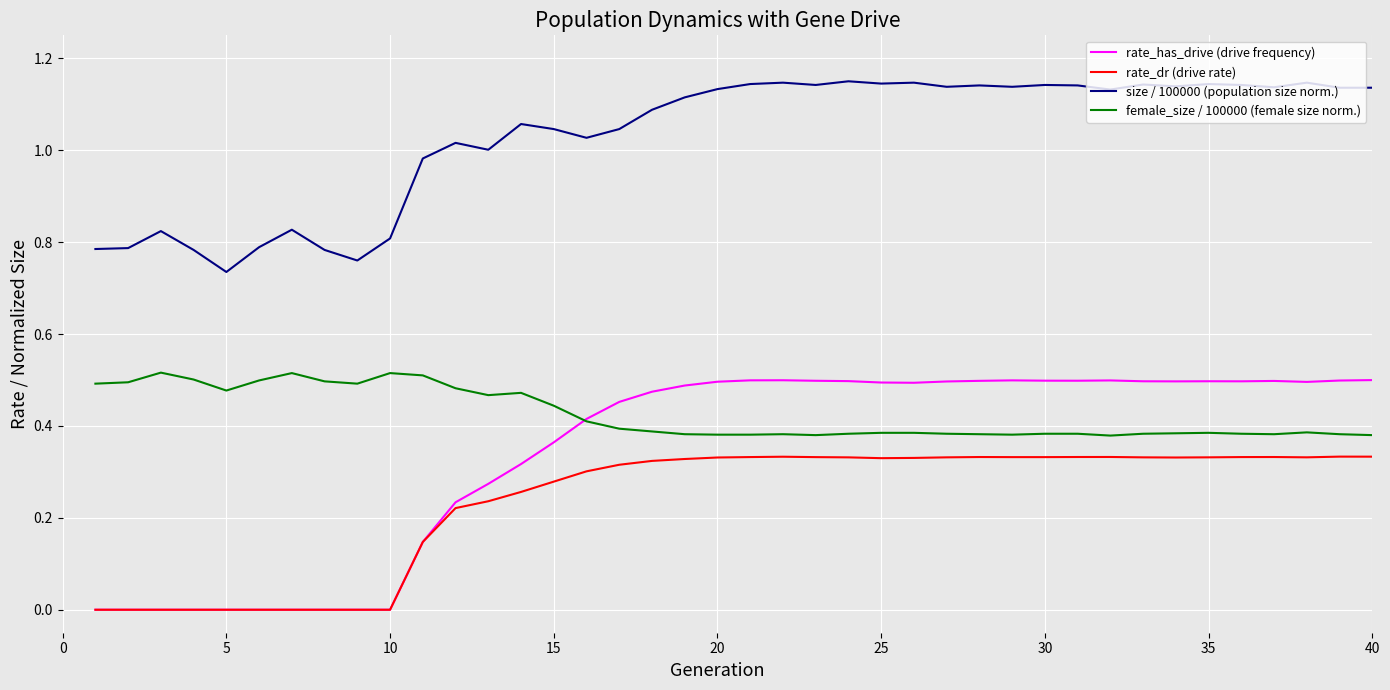

True or false: rate_dr (drive rate) and size / 100000 (population size norm.) cross at least once.

False